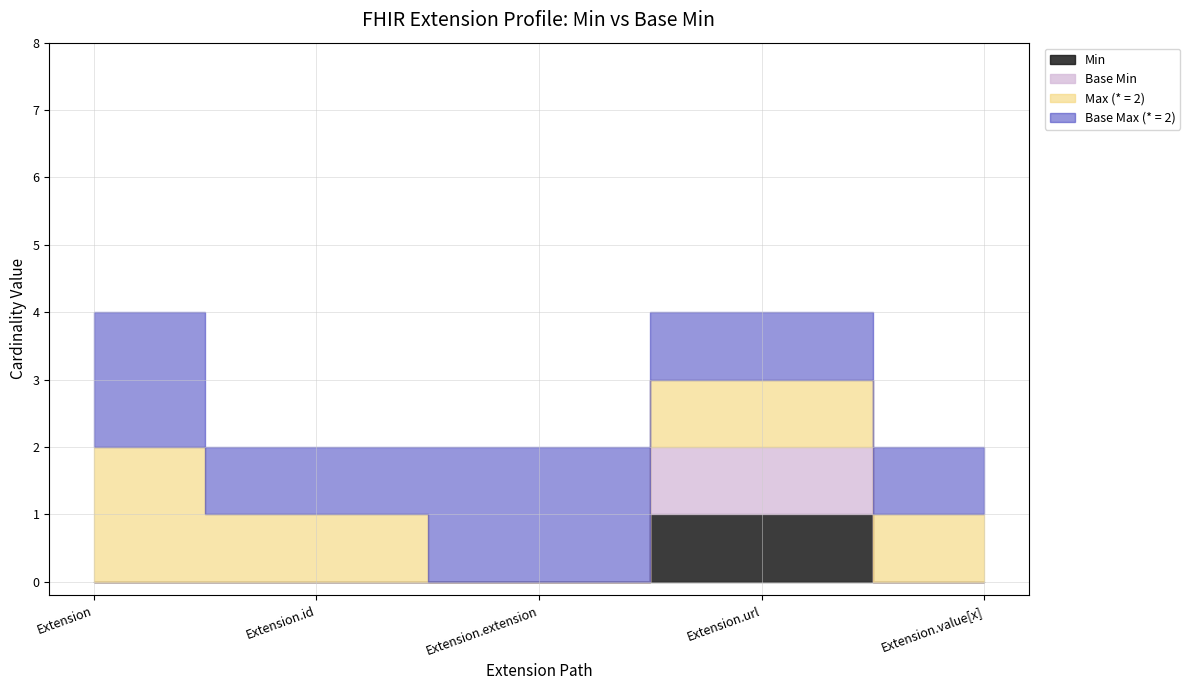

True or false: Extension.url and Extension.extension intersect in this chart.

False